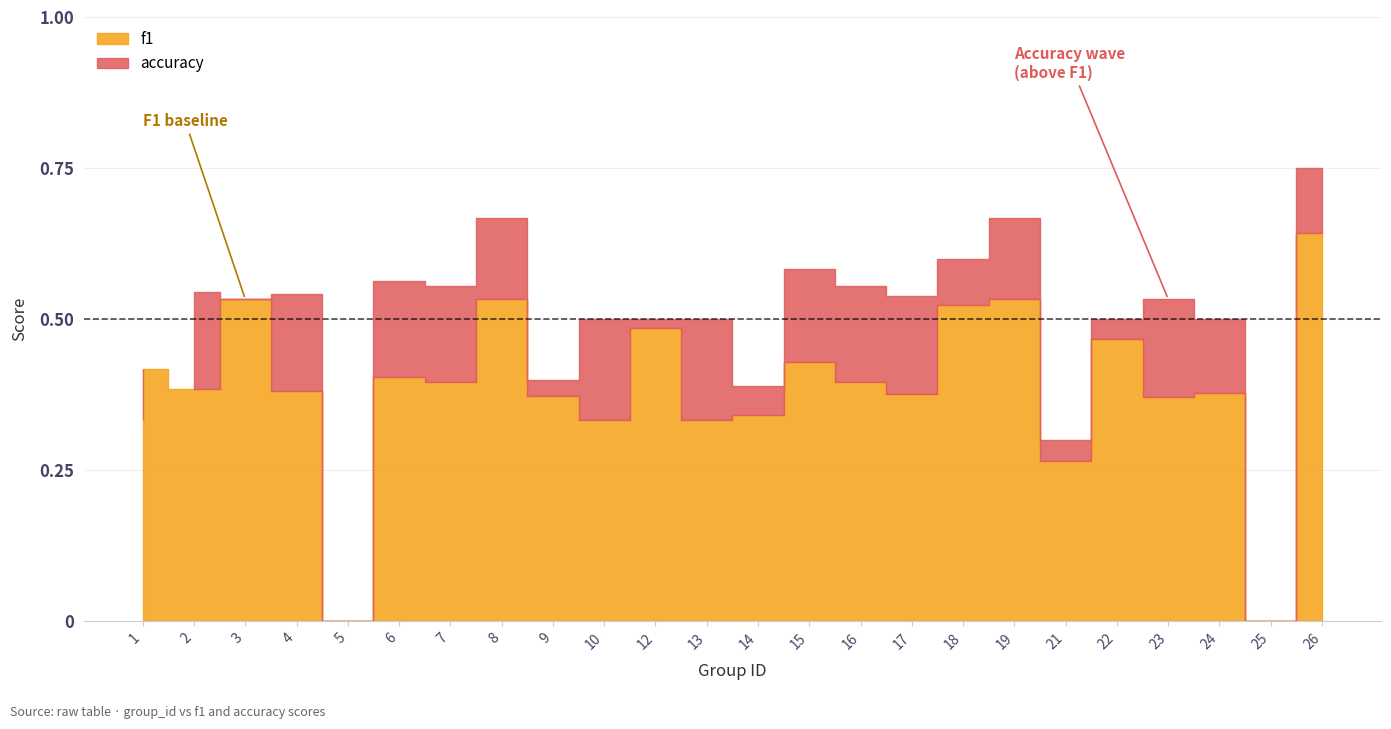

Between which two adjacent categories do accuracy and f1 first intersect?

1 and 2